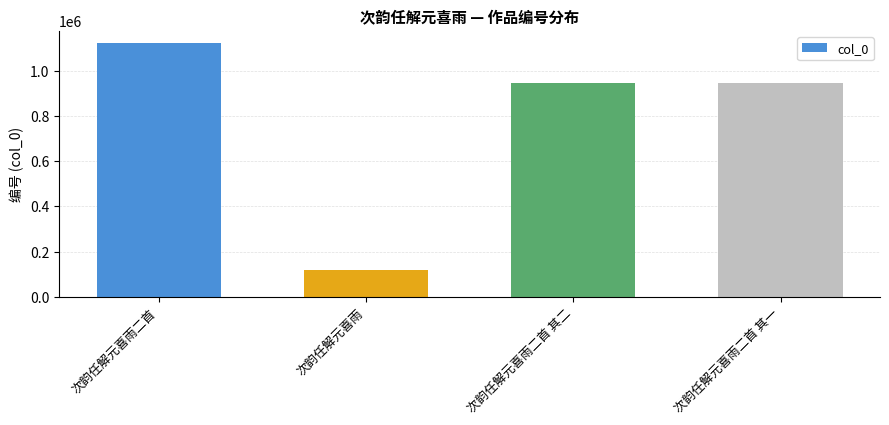

Are the bars horizontal?

No